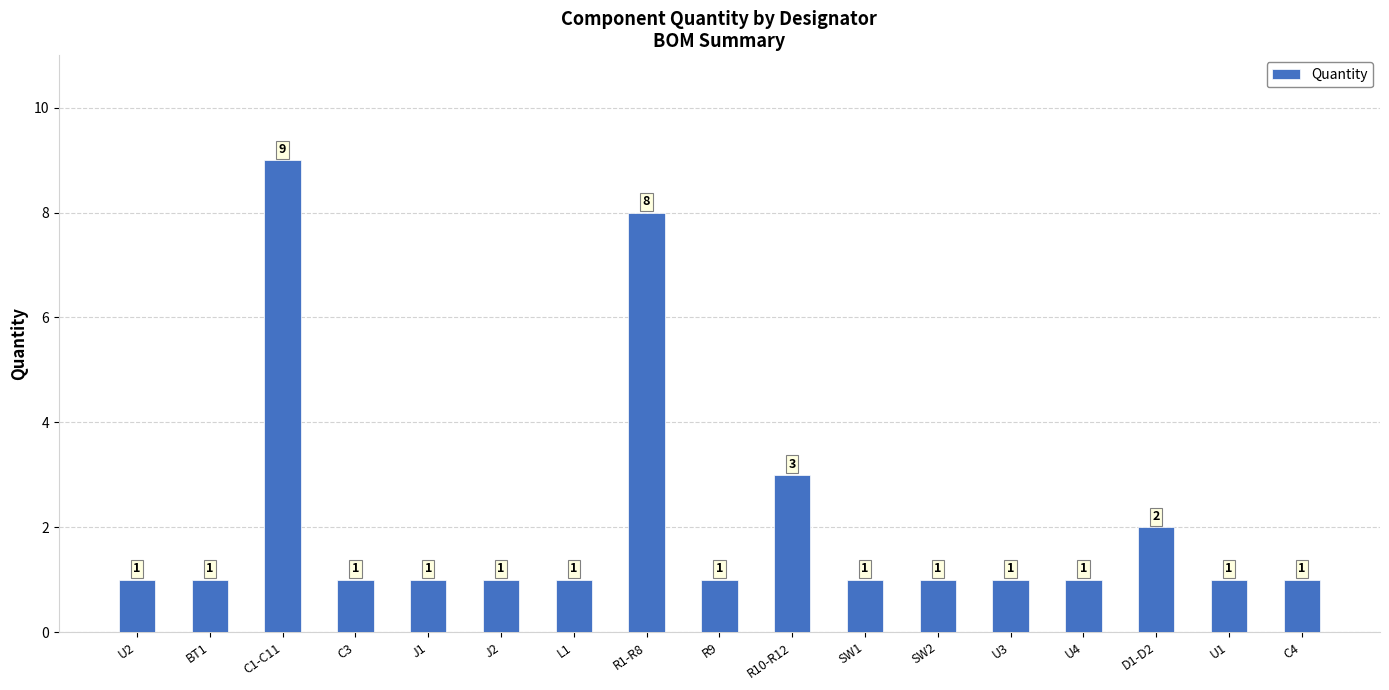

At which category does the chart reach its peak across all series?

C1-C11